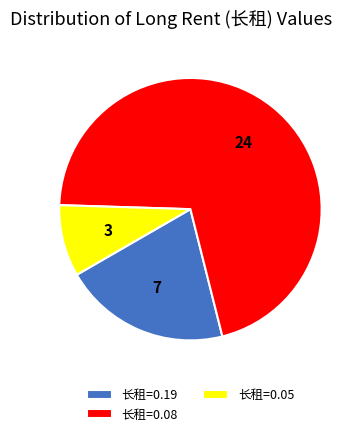

Is there a majority slice in this chart?

Yes